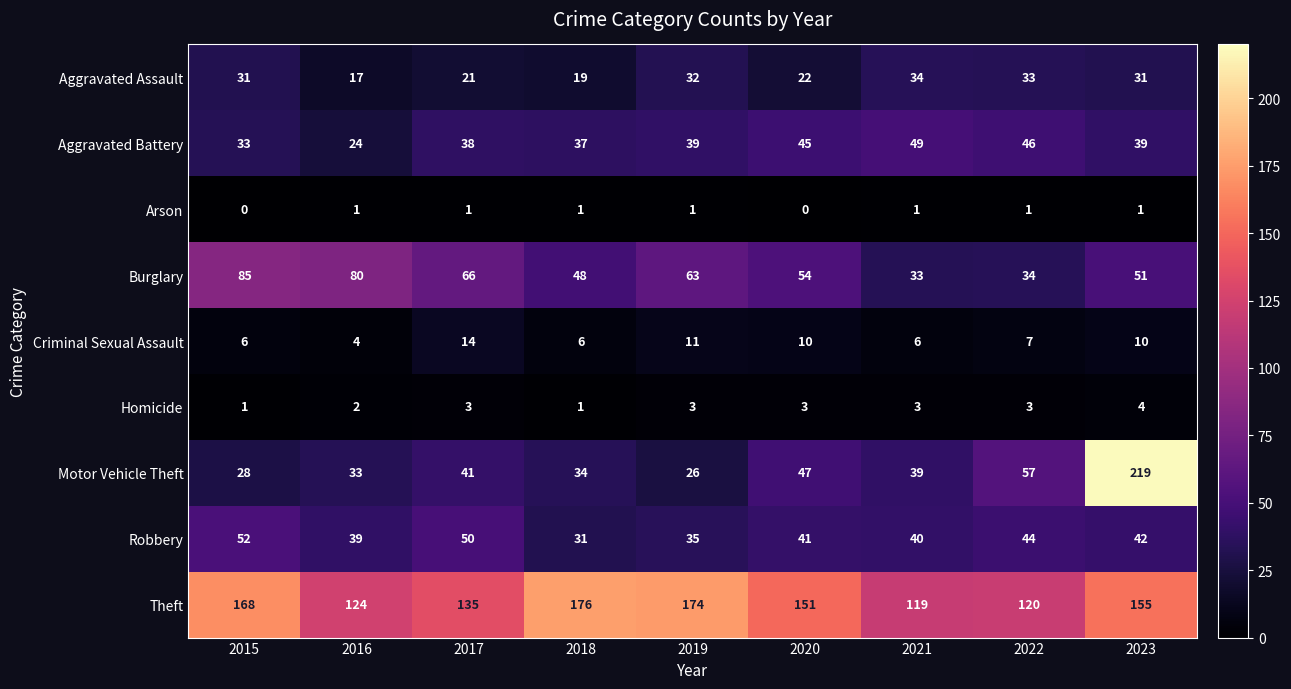

At how many categories does at least one series exceed 191?

1